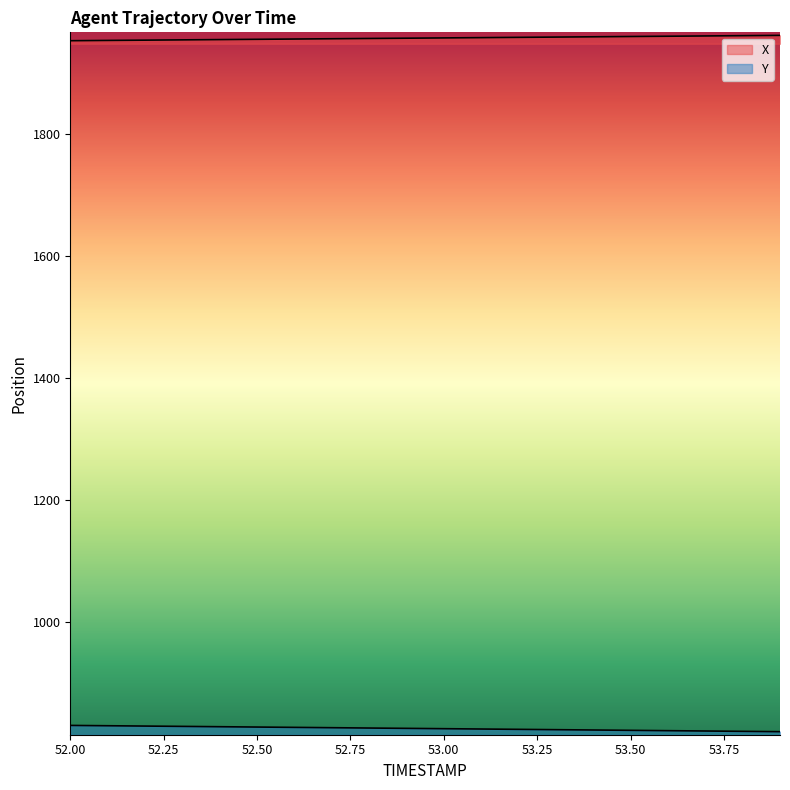

True or false: Y and X intersect in this chart.

False